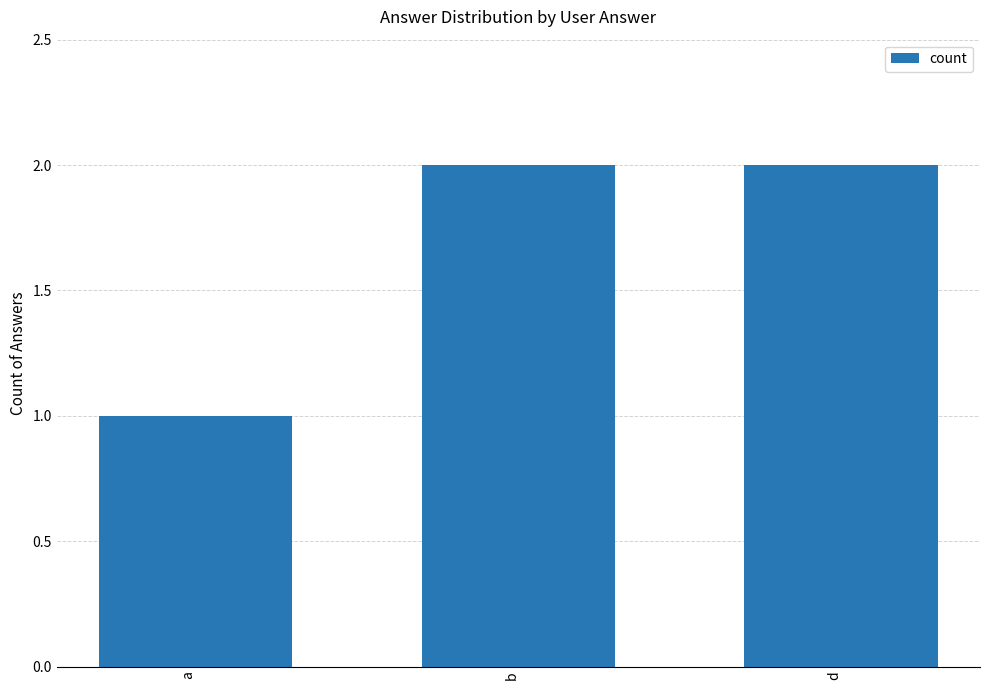

What is the label of the 1st bar from the right?

d